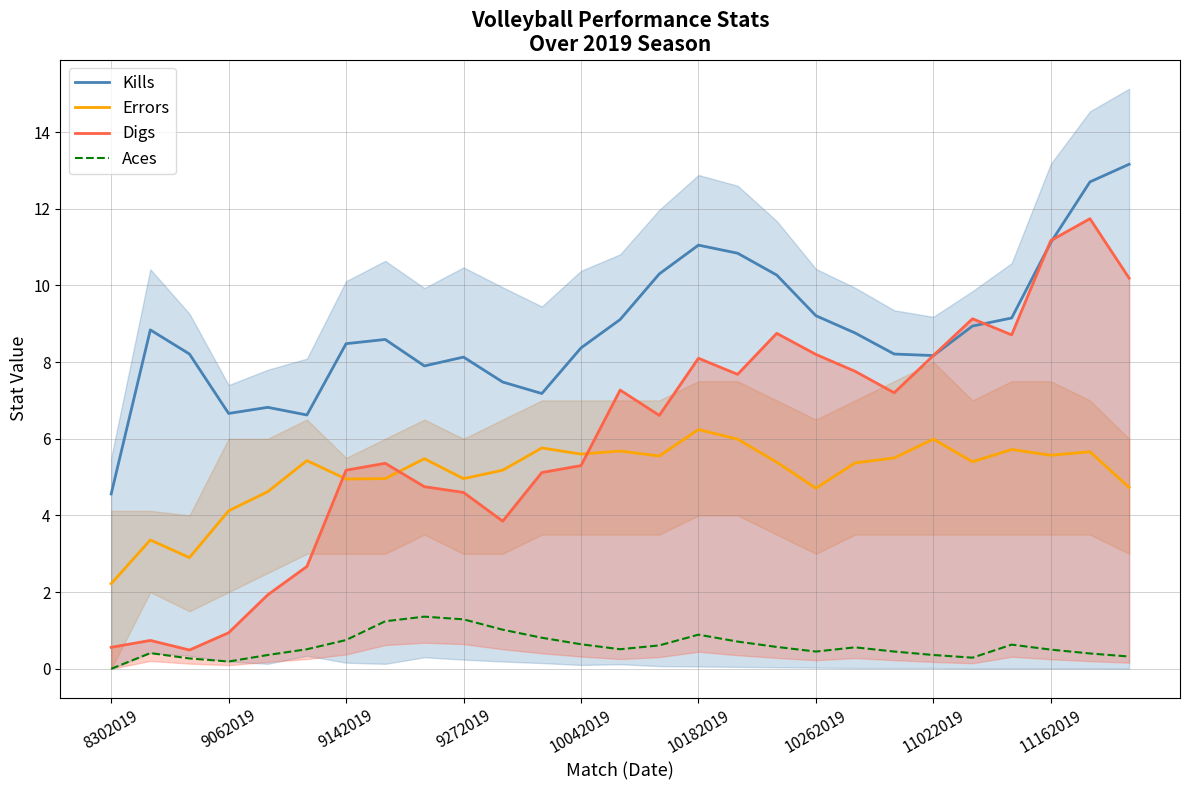

What is the lowest value of the Errors series?

2.2